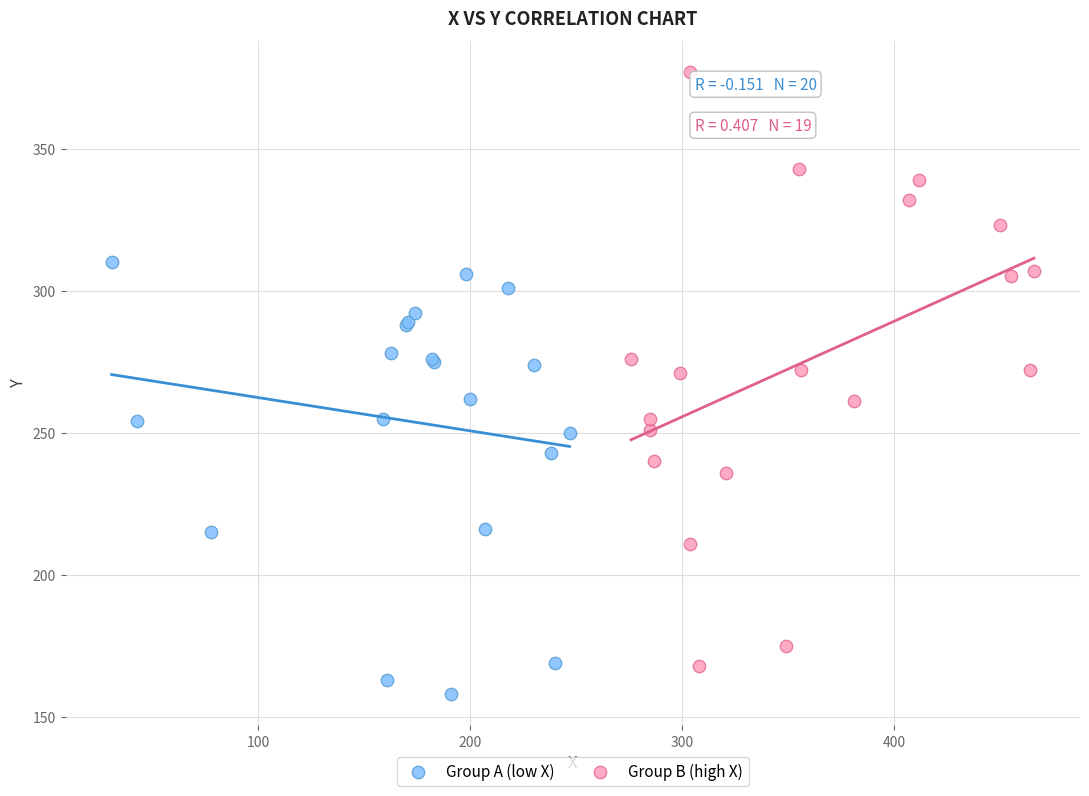

What are all the series names shown in the legend?

Group A (low X), Group B (high X)